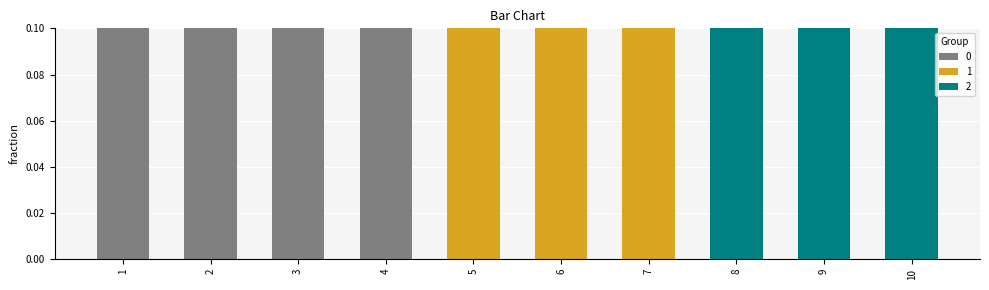

Rank the categories by 1 value from lowest to highest.

1, 2, 3, 4, 8, 9, 10, 5, 6, 7